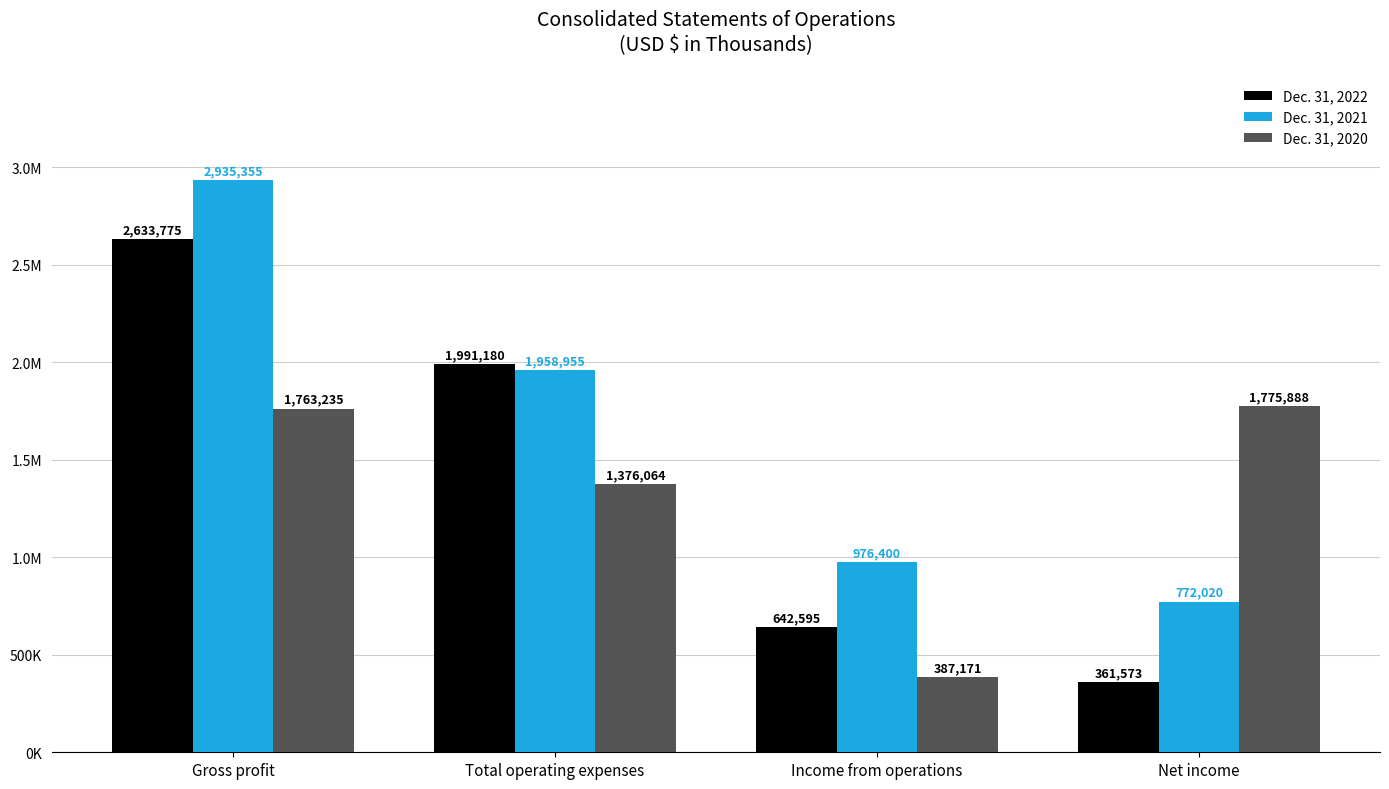

Are the bars horizontal?

No